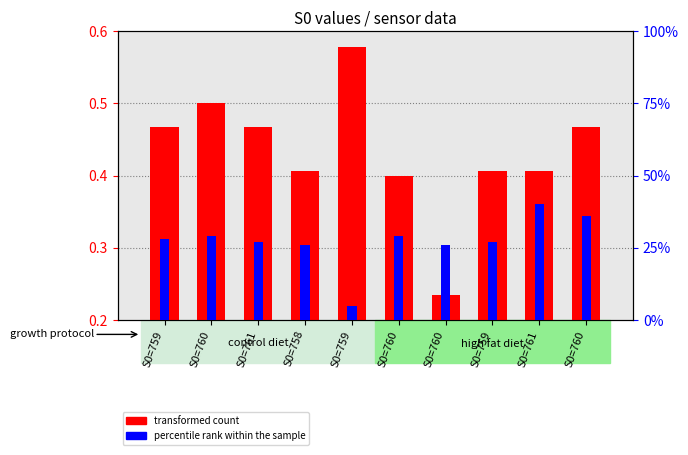

True or false: percentile rank within the sample has a value of 26.0 at S0=758.

True